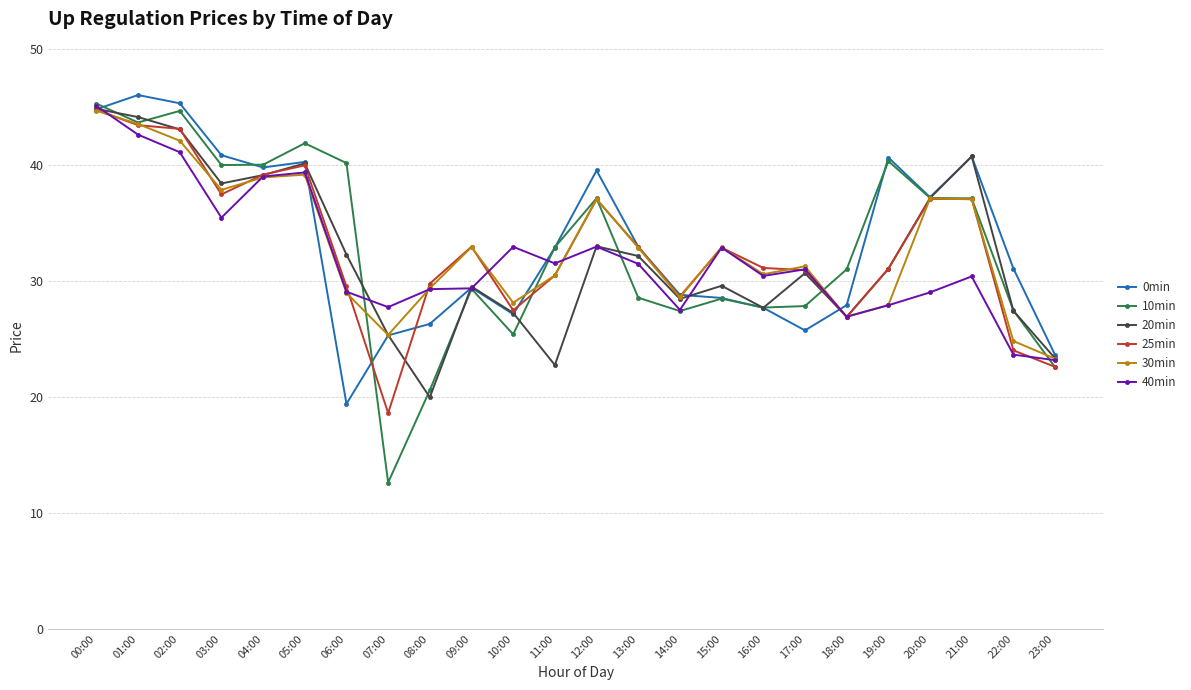

How many distinct data groups are displayed?

6